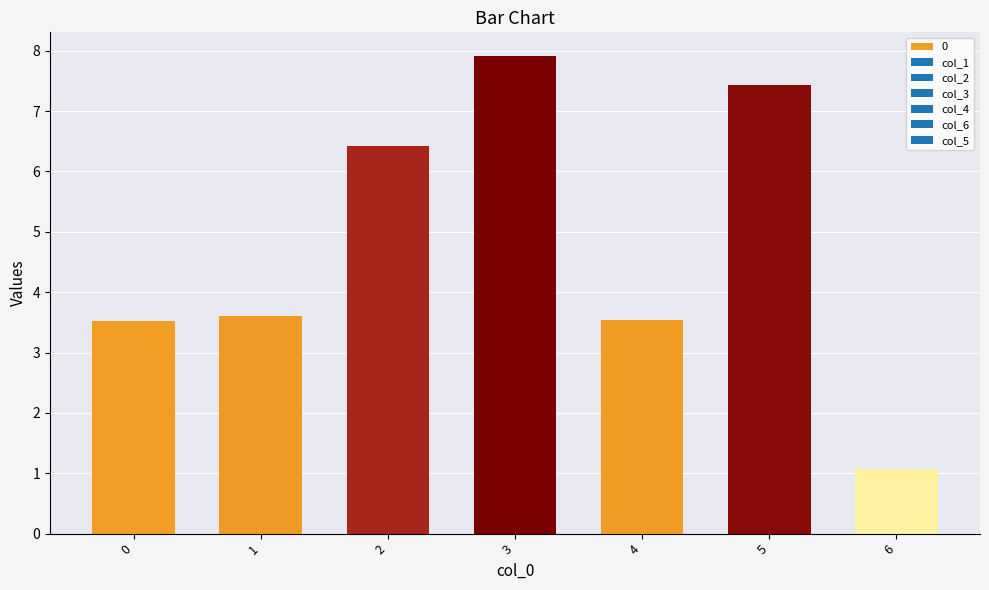

List the series in order of their peak value, lowest first.

col_5, col_2, col_4, col_6, col_3, col_1